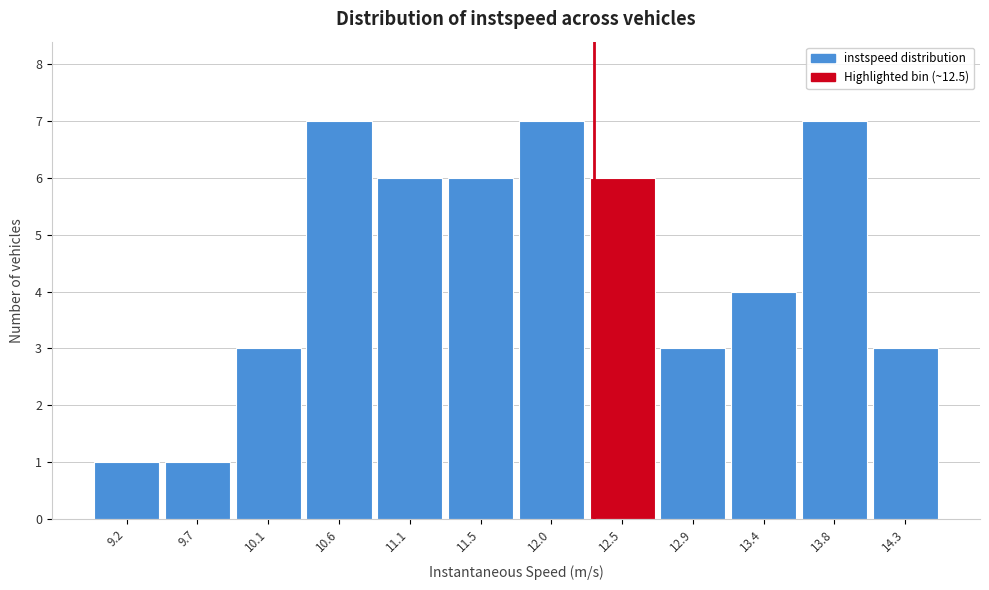

Reading left to right, extract all data points from this chart.

1	1	3	7	6	6	7	6	3	4	7	3